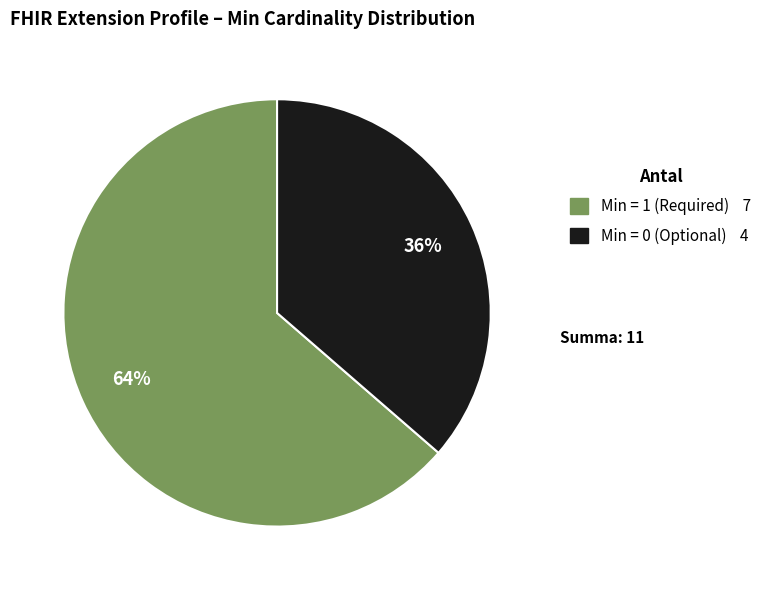

To the nearest percent, what is the average slice percentage?

50%